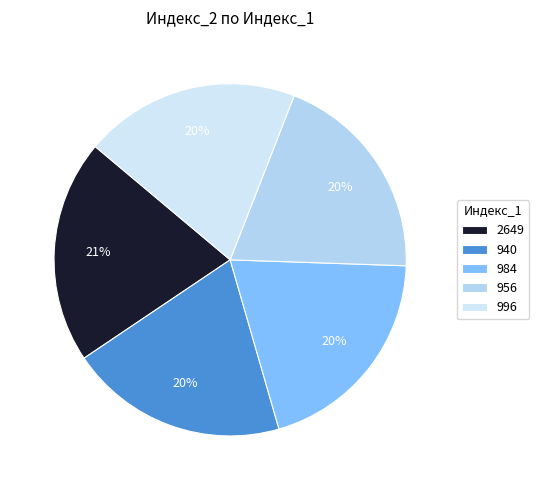

How many segments does this pie chart have?

5